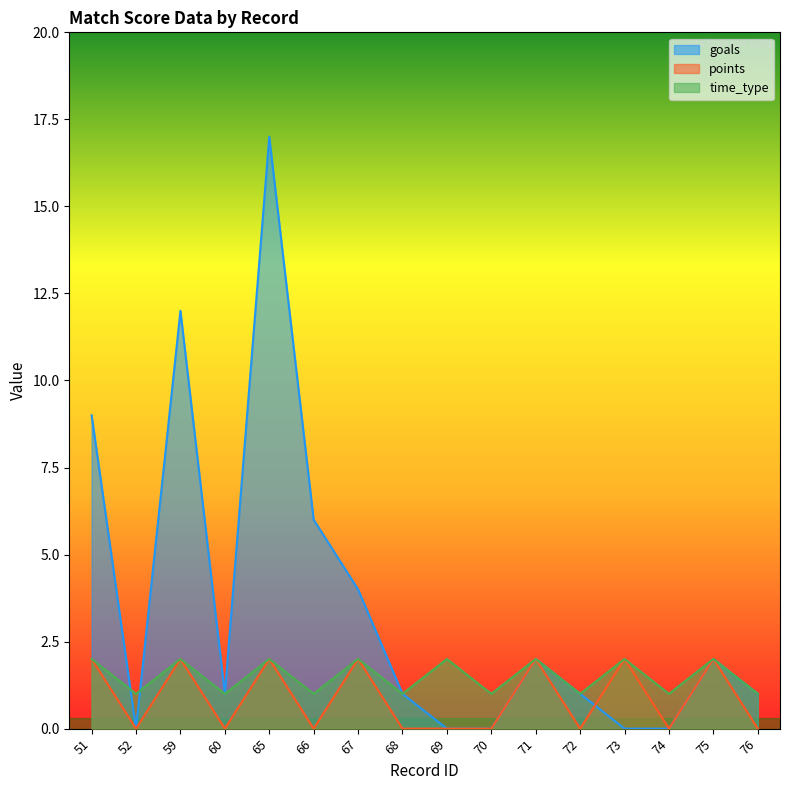

Is it true that time_type equals 3 at 65?

False